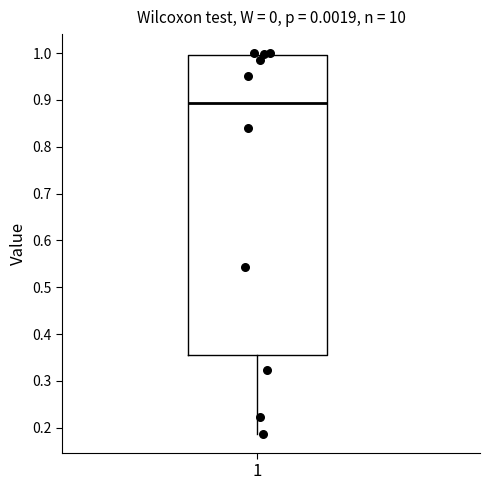

Transcribe this box plot: give where the median line is, the range the box spans, and where the two whiskers end, as read against the y-axis. The values are not printed on the chart, so give them approximately, as read against the axis.

median 0.89, box 0.36 to 1.00, whiskers 0.19 to 1.00 (just above the box's upper edge)